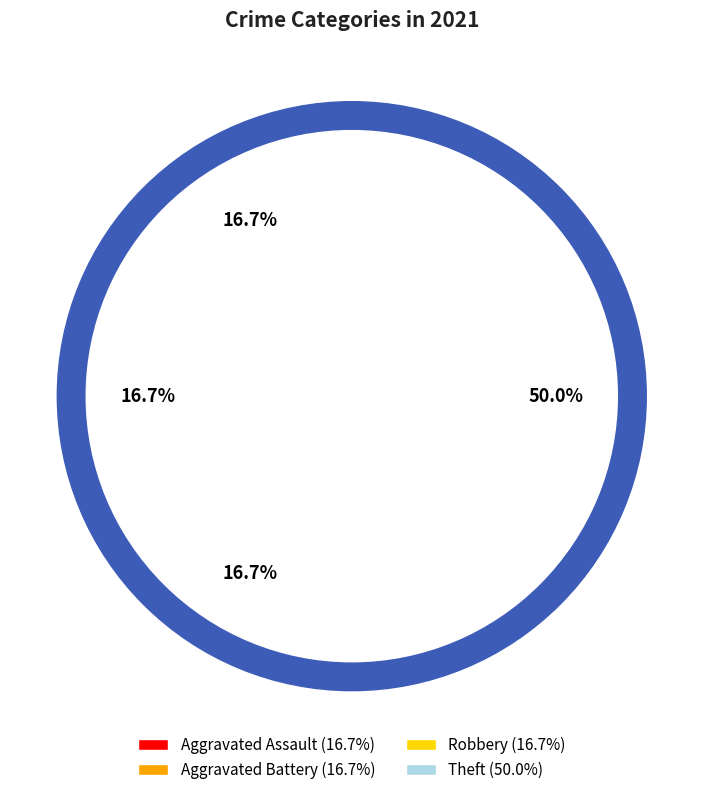

What percentage do Robbery and Theft together represent?

66.7%